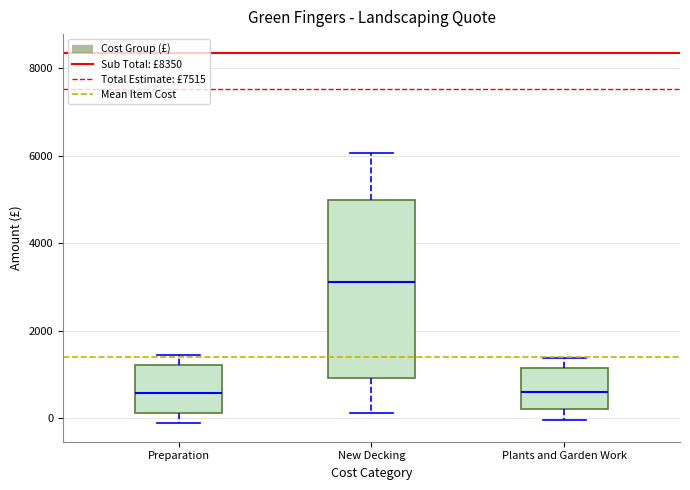

Comparing the boxes themselves (not the whiskers), which one is the tallest?

New Decking